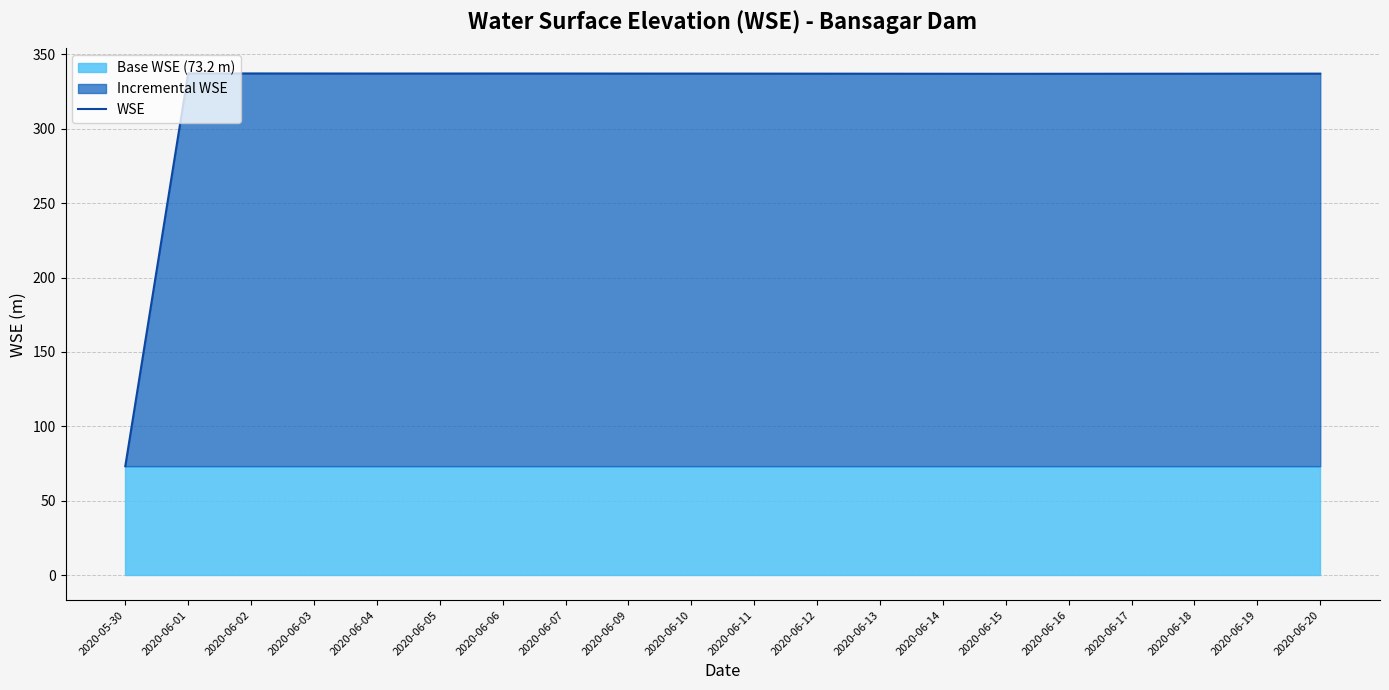

Rank the categories by value from lowest to highest.

2020-05-30, 2020-06-15, 2020-06-16, 2020-06-14, 2020-06-17, 2020-06-13, 2020-06-18, 2020-06-12, 2020-06-19, 2020-06-20, 2020-06-11, 2020-06-10, 2020-06-09, 2020-06-04, 2020-06-05, 2020-06-07, 2020-06-06, 2020-06-03, 2020-06-02, 2020-06-01